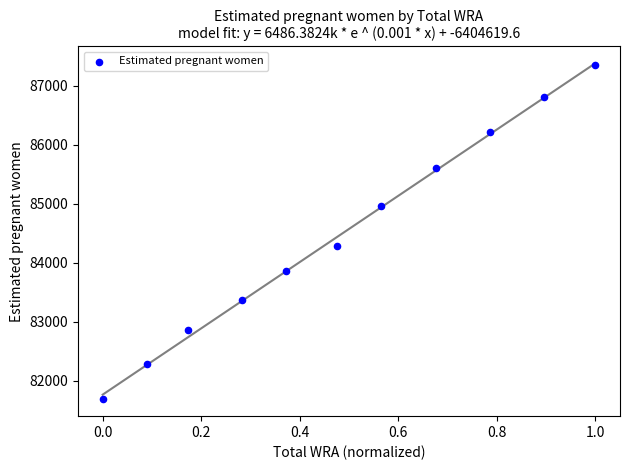

What Y value in the scatter plot is closest to 84512?

84281.9